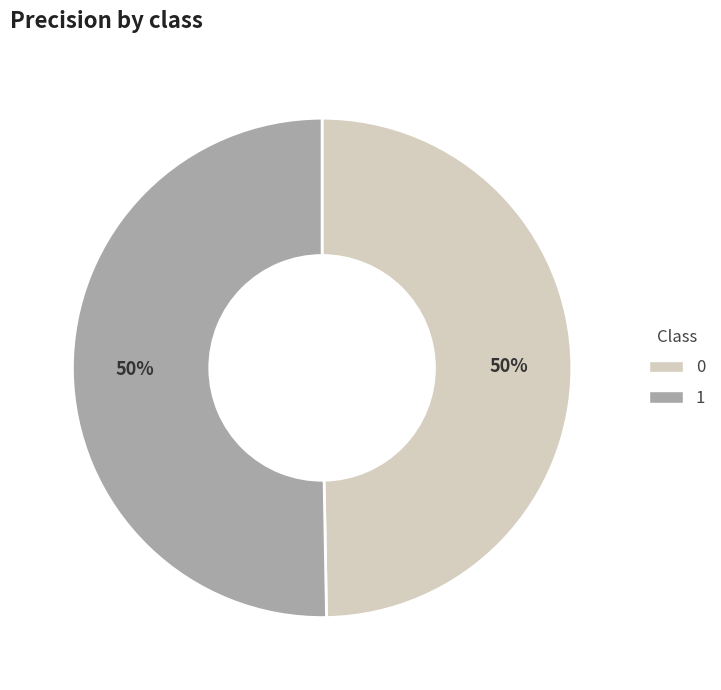

Which has a higher value, 1 or 0?

1